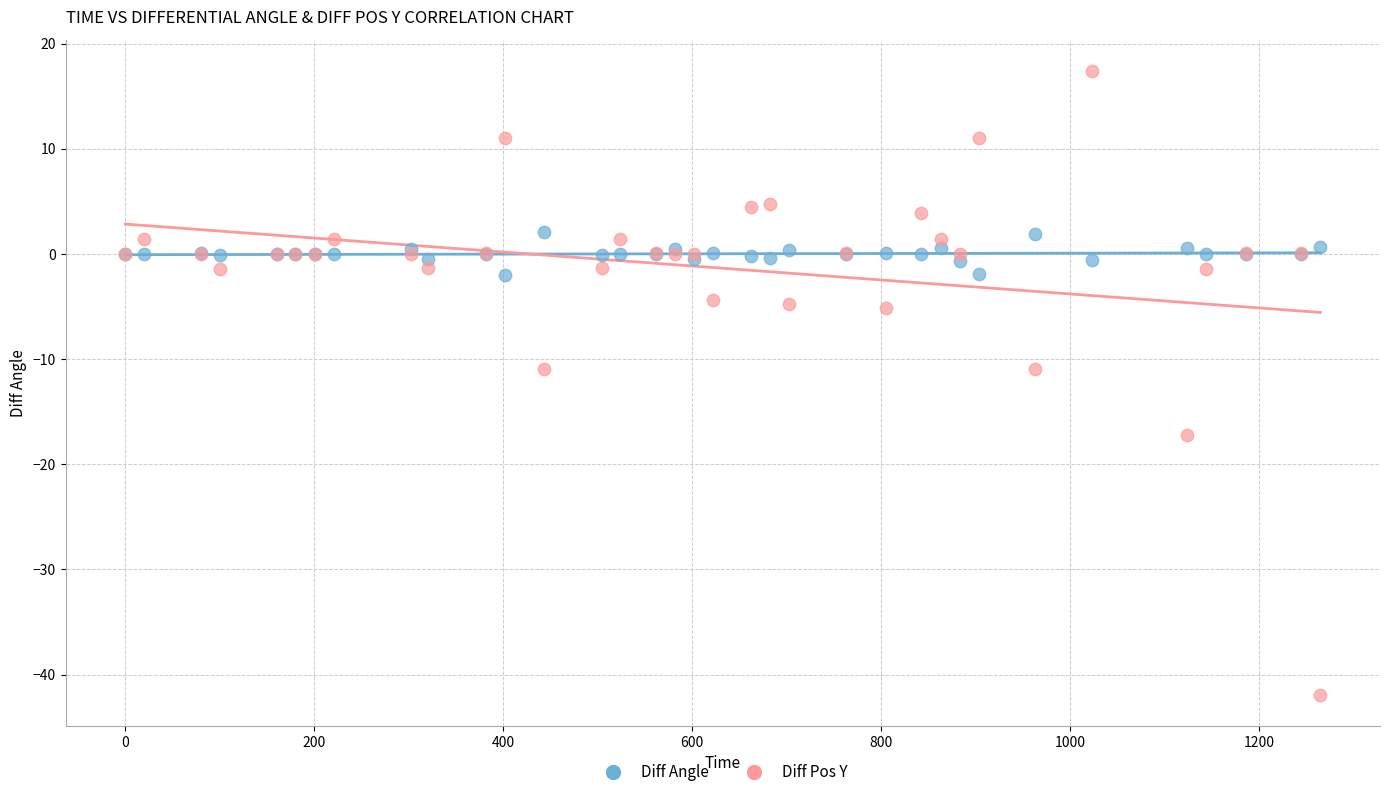

What are all the series names shown in the legend?

Diff Angle, Diff Pos Y